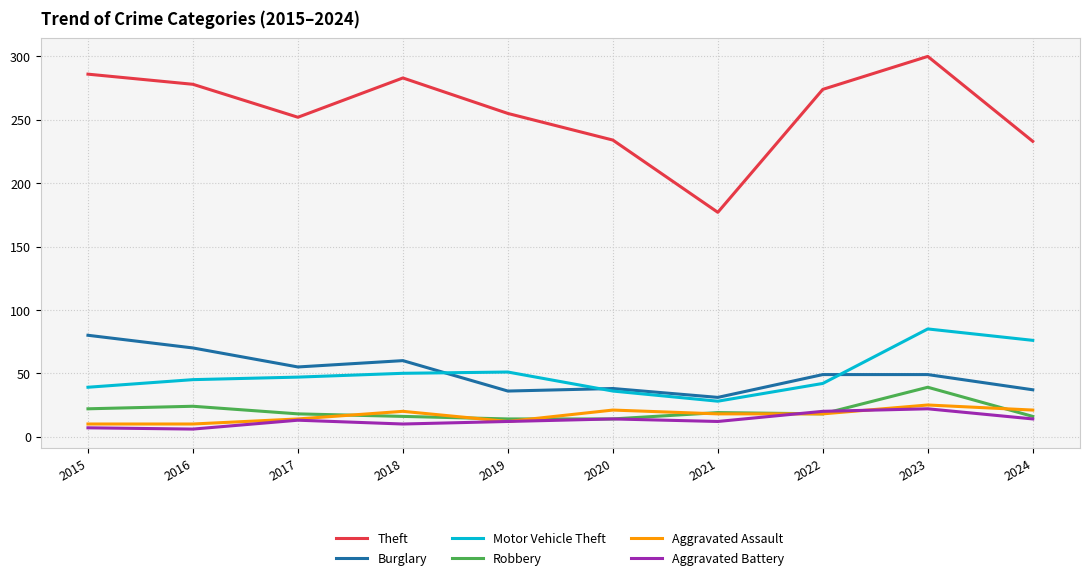

Where does the Burglary series first go above 49?

2015